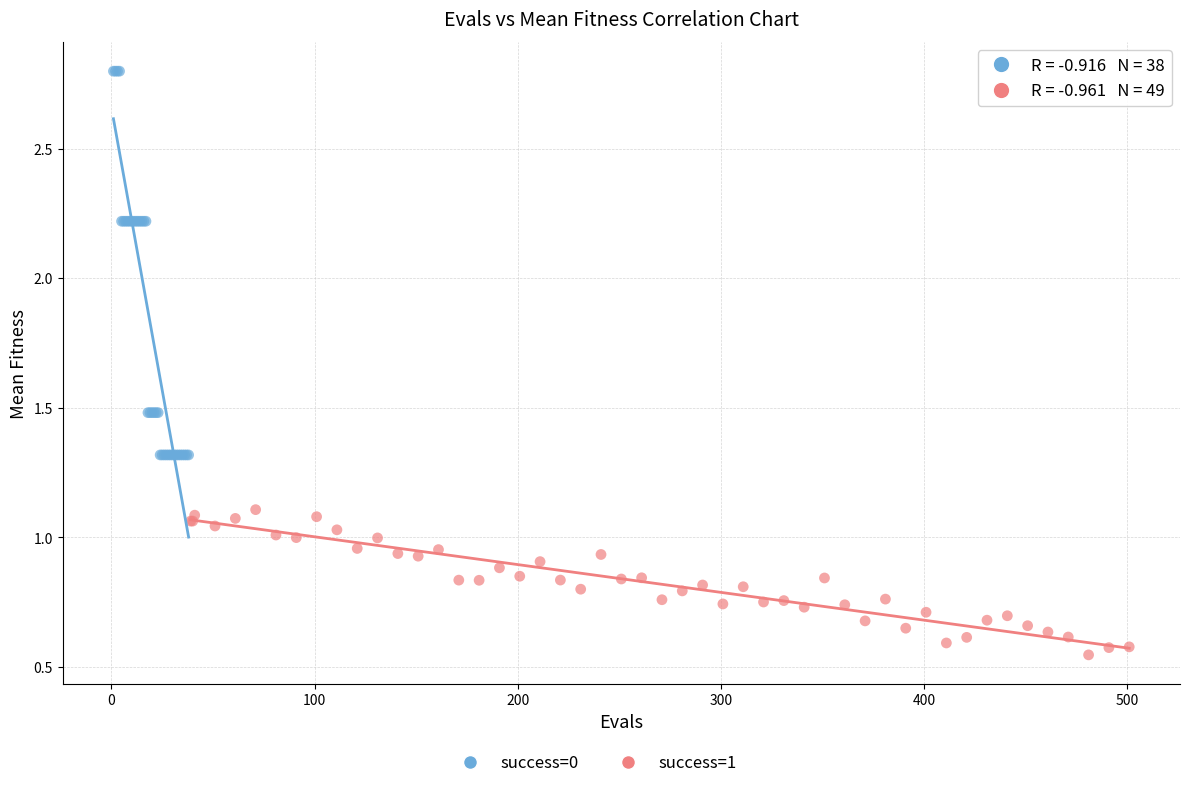

Which series has the widest spread of Y values?

success=0